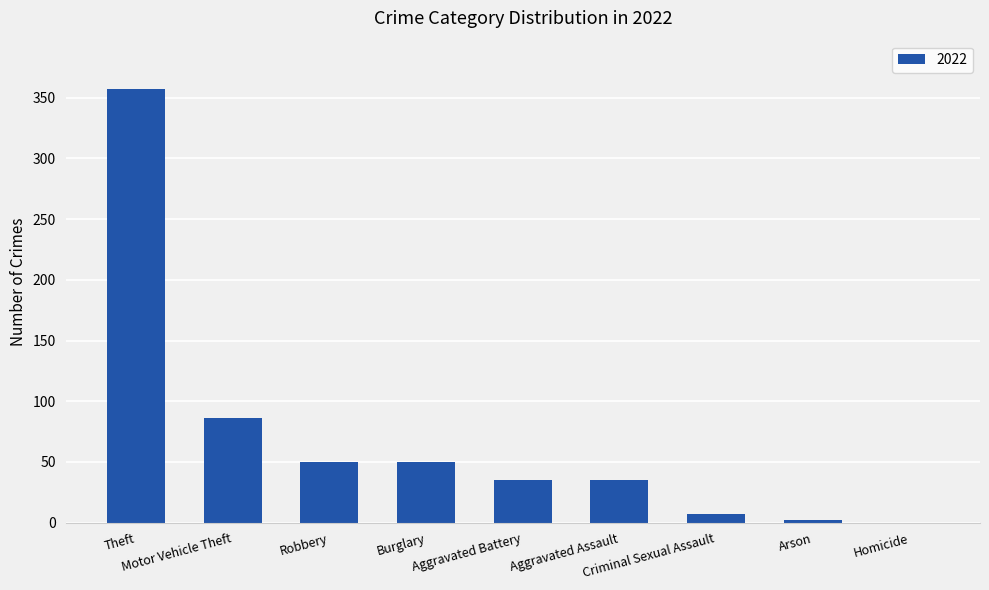

What is the greatest value displayed?

357